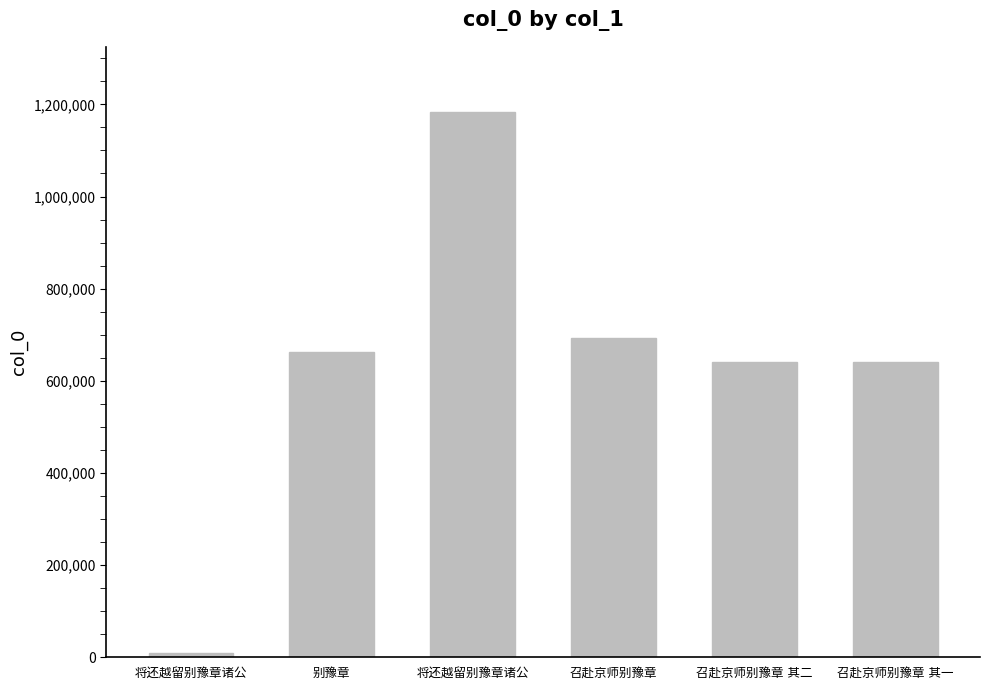

How many values are below 661929?

3